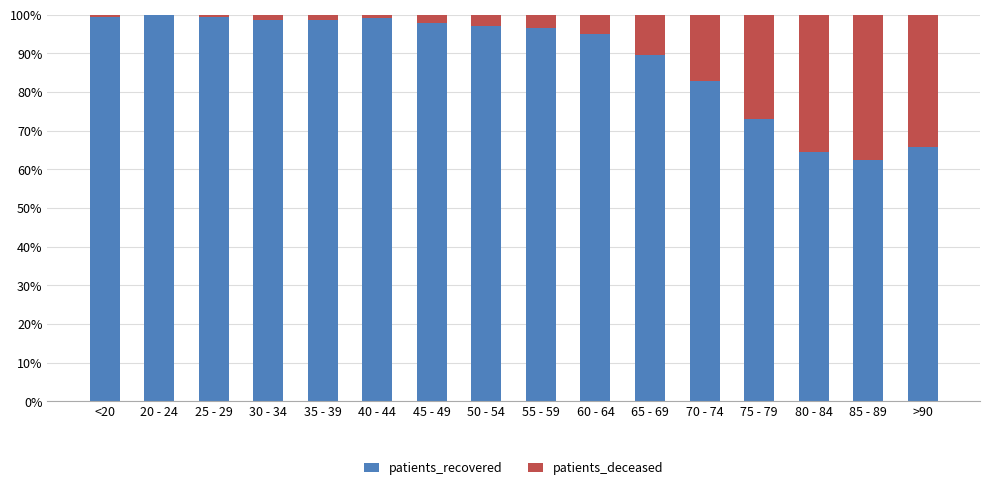

What is the average value of the patients_recovered series?

88.7